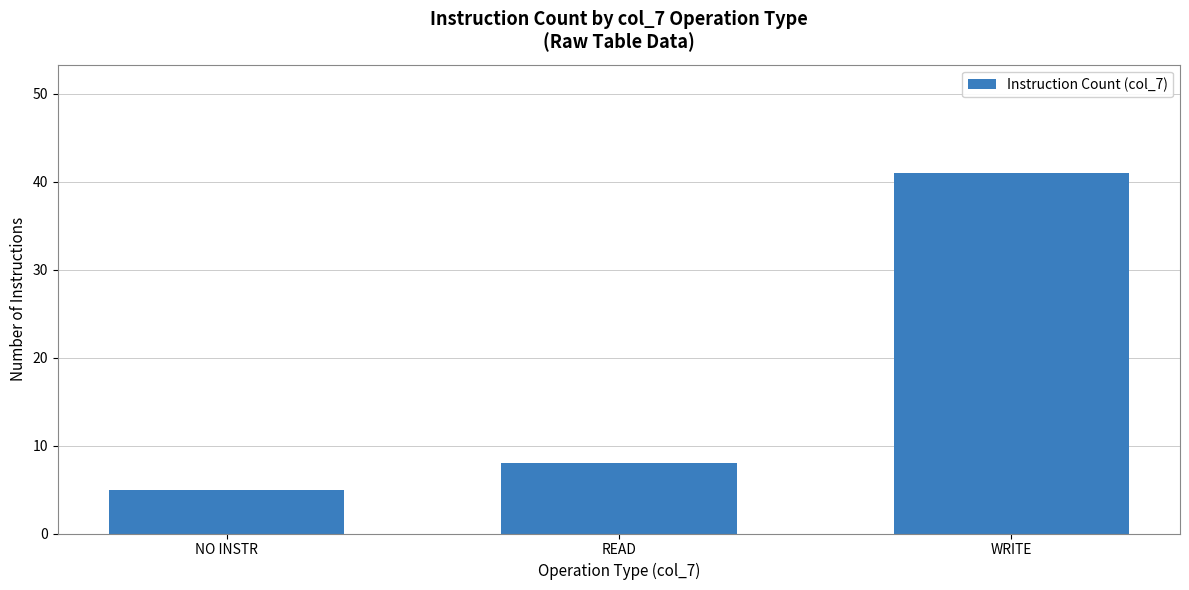

Reading left to right, list all the values displayed in this chart.

5	8	41